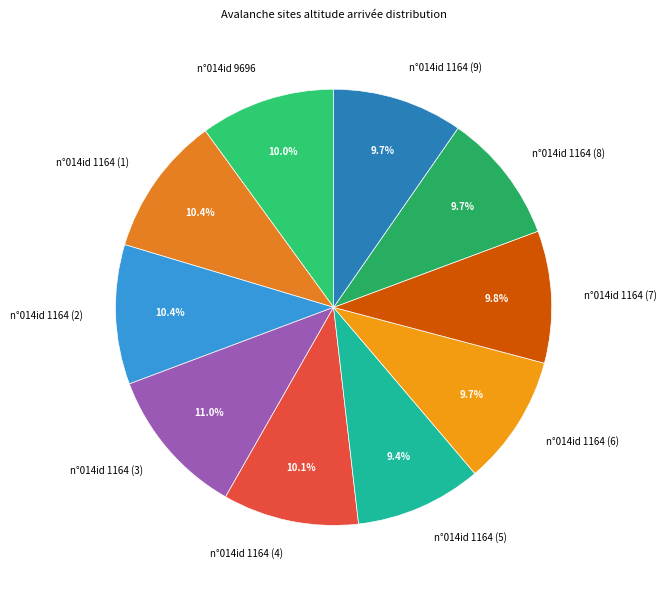

Does any single category account for the majority?

No